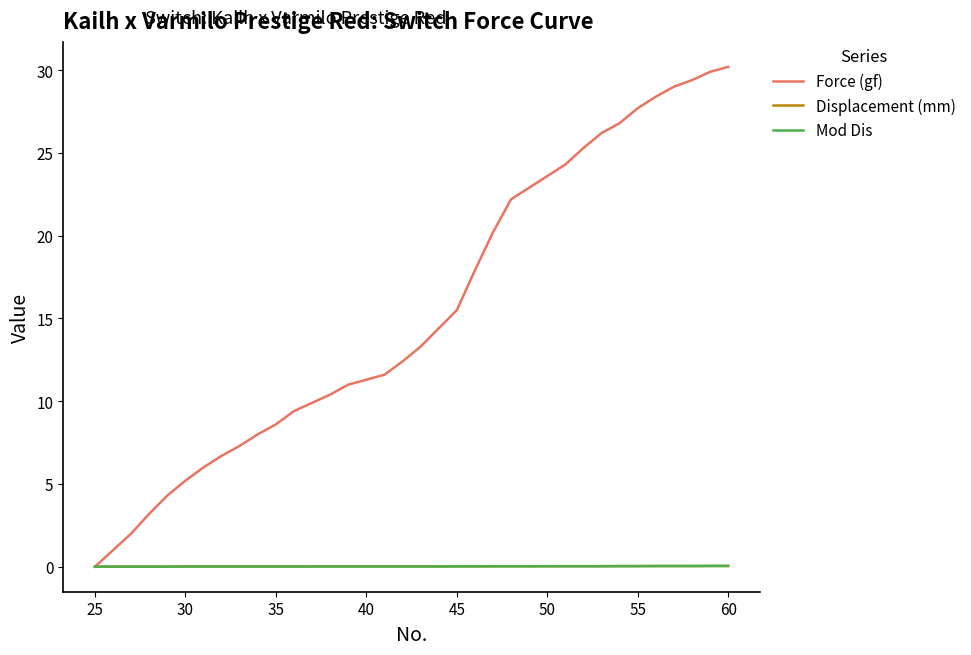

What is the greatest value displayed?

30.2